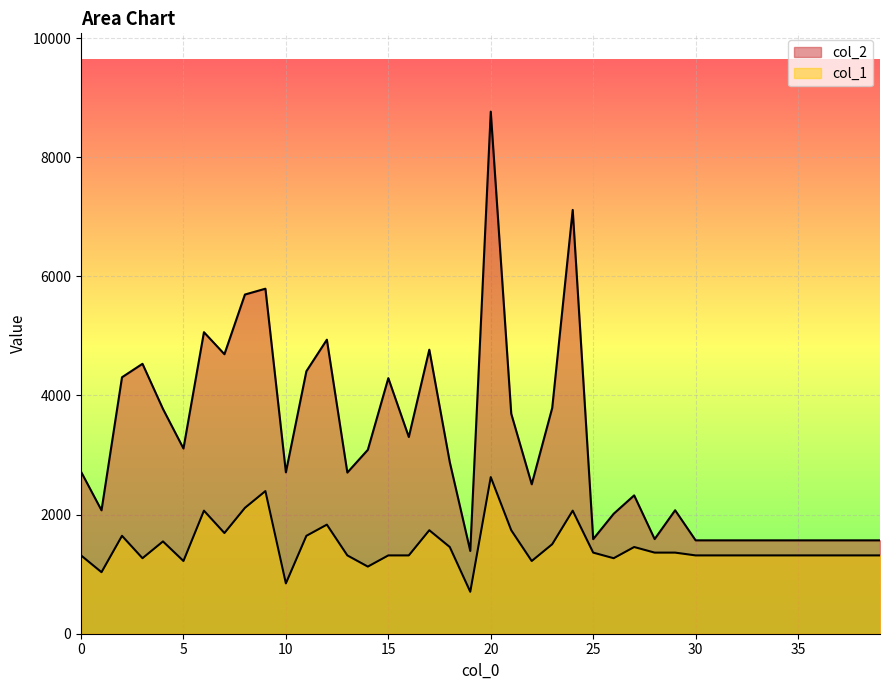

What is the difference between the highest and lowest values at 17?

3031.5